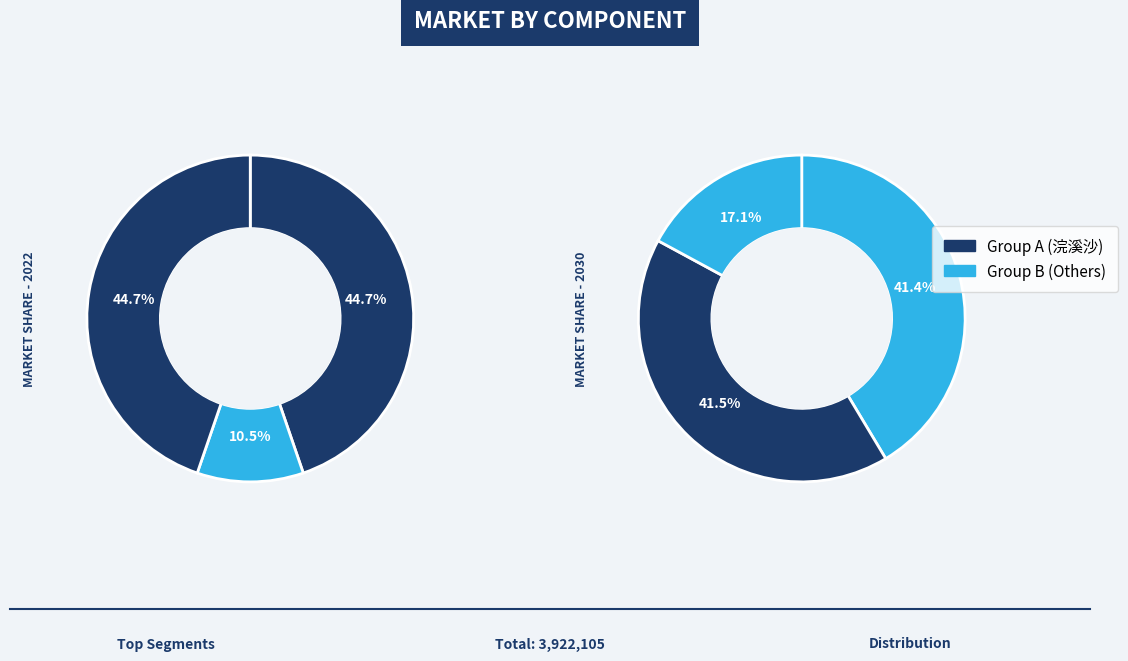

Is 浣溪沙(843437) the majority of the pie?

No